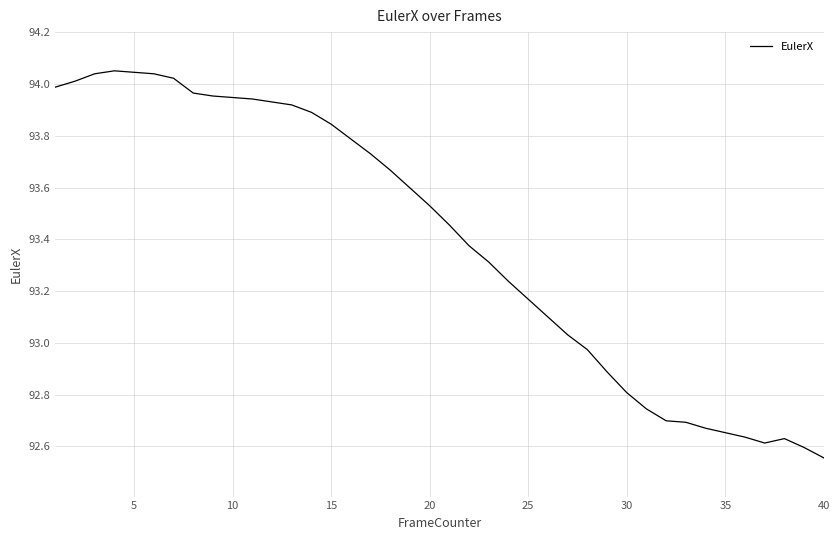

What is the difference between the maximum and minimum values?

1.5